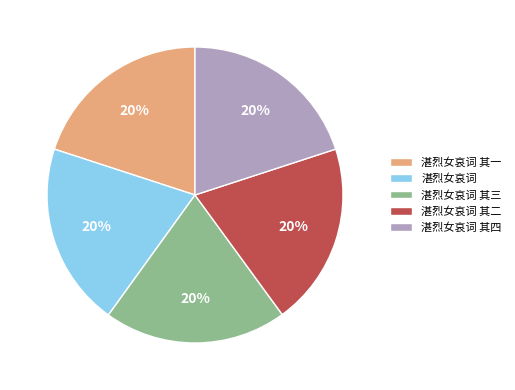

What percentage is the 湛烈女哀词 其三 slice, to the nearest percent?

20%